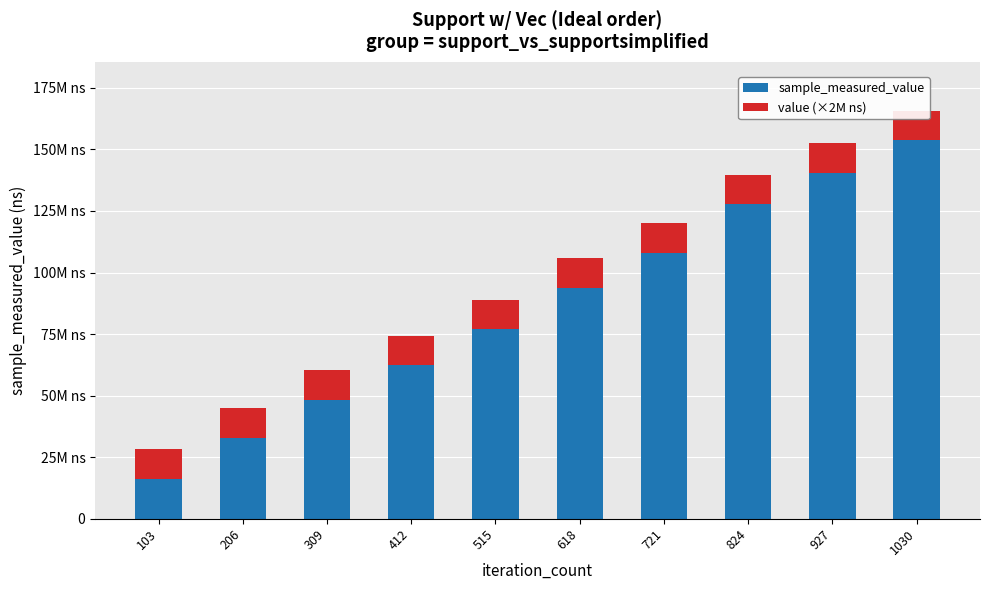

Where is value (×2M ns) nearest to the value 12000000?

103